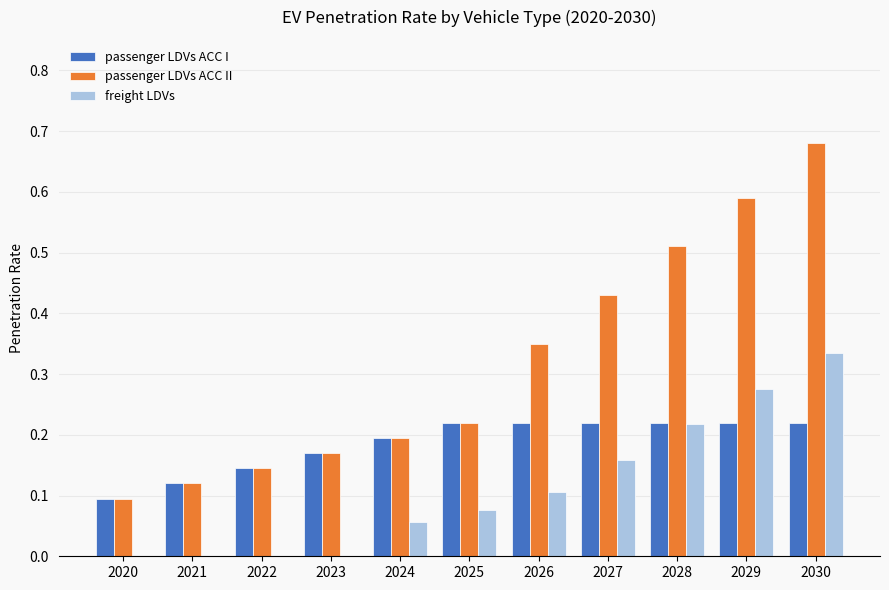

What is the sum of all passenger LDVs ACC I values?

2.0